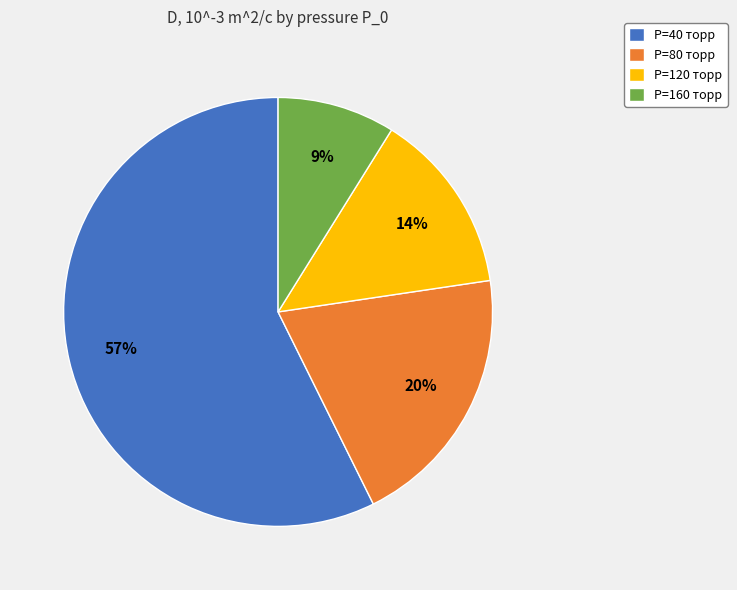

To the nearest percent, what is the combined percentage of P=120 торр and P=80 торр?

34%